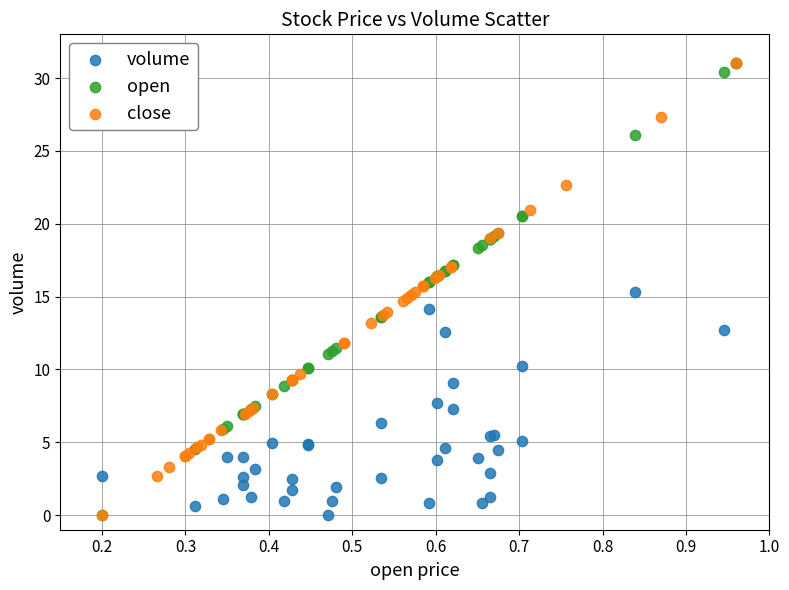

What are all the series names shown in the legend?

volume, open, close